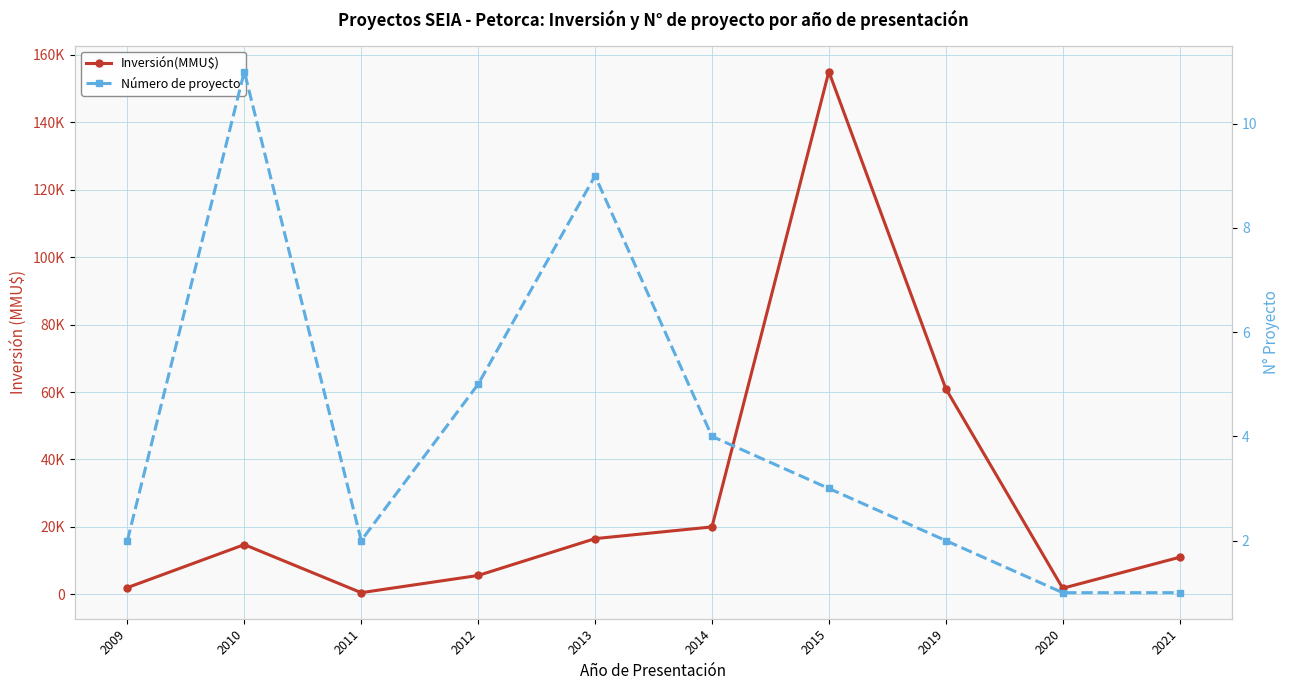

What is the sum of all Inversión(MMU$) values?

288185